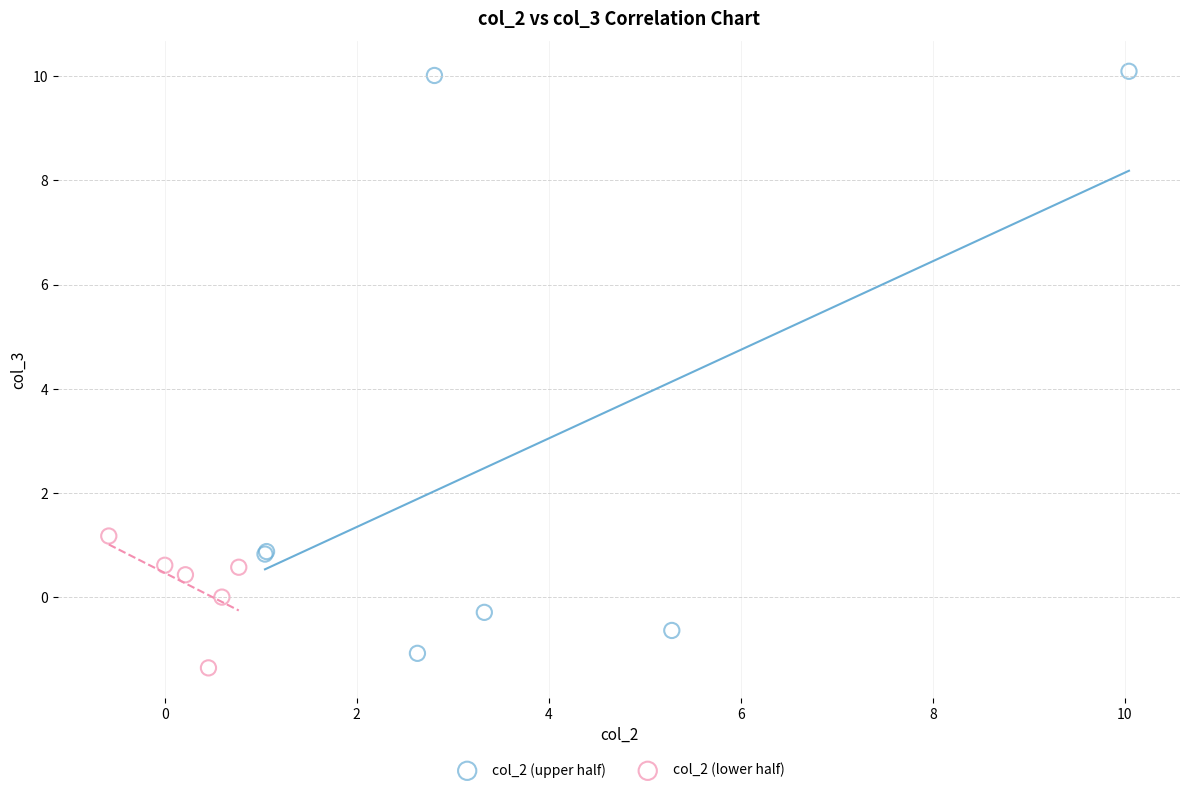

Which series contains the lowest Y value?

col_2 (lower half)